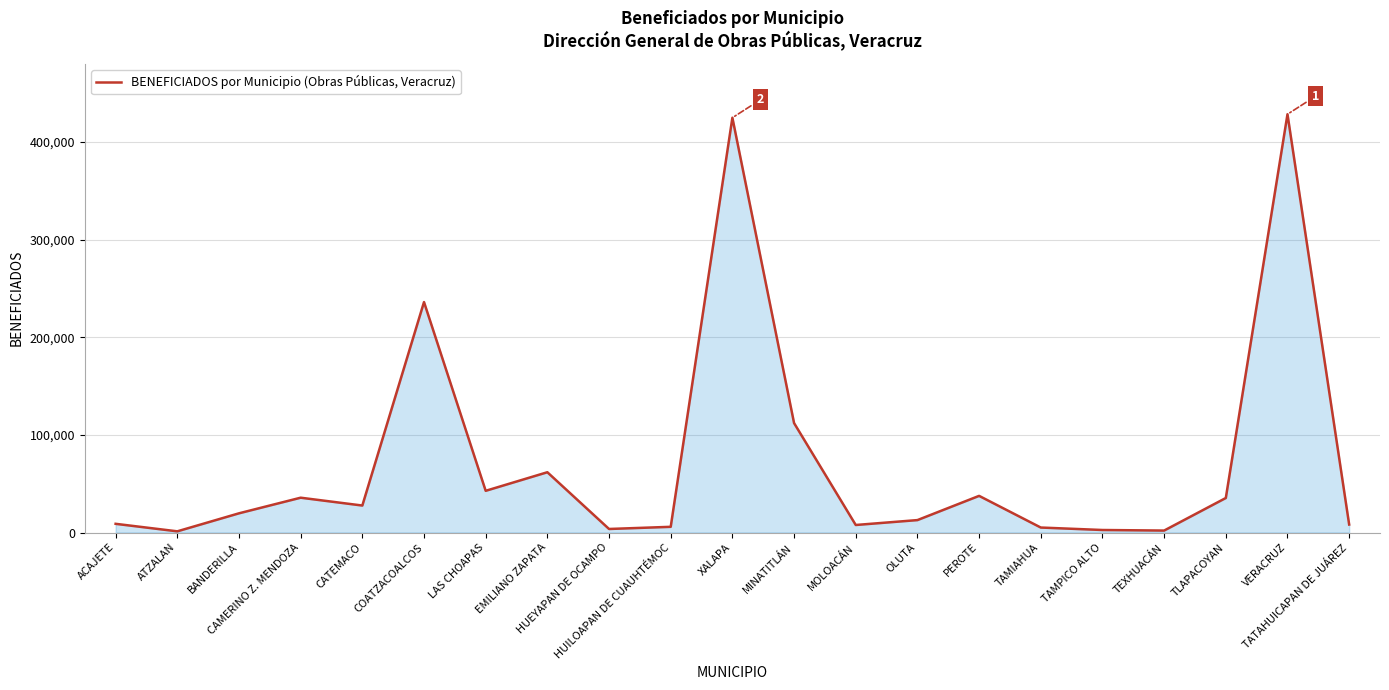

What is the greatest value displayed?

428323